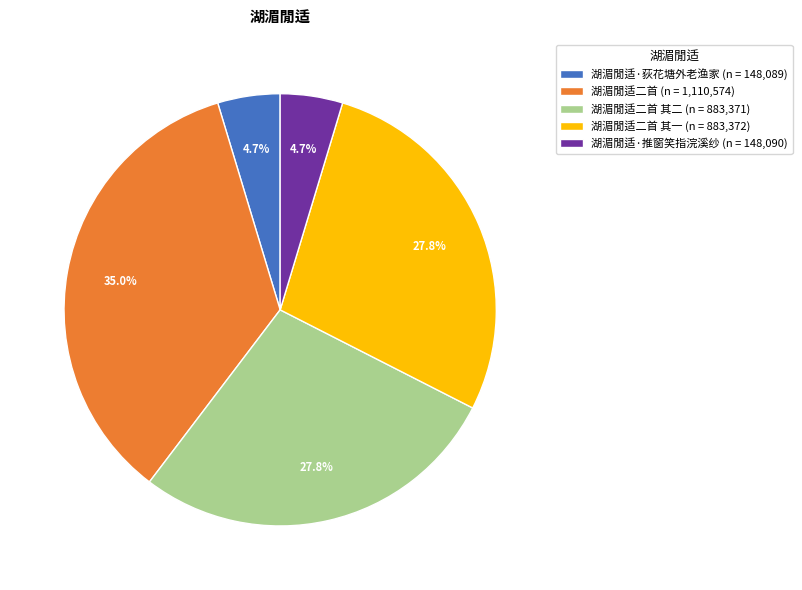

To the nearest percent, what is the difference between the largest and smallest slice percentages?

30%